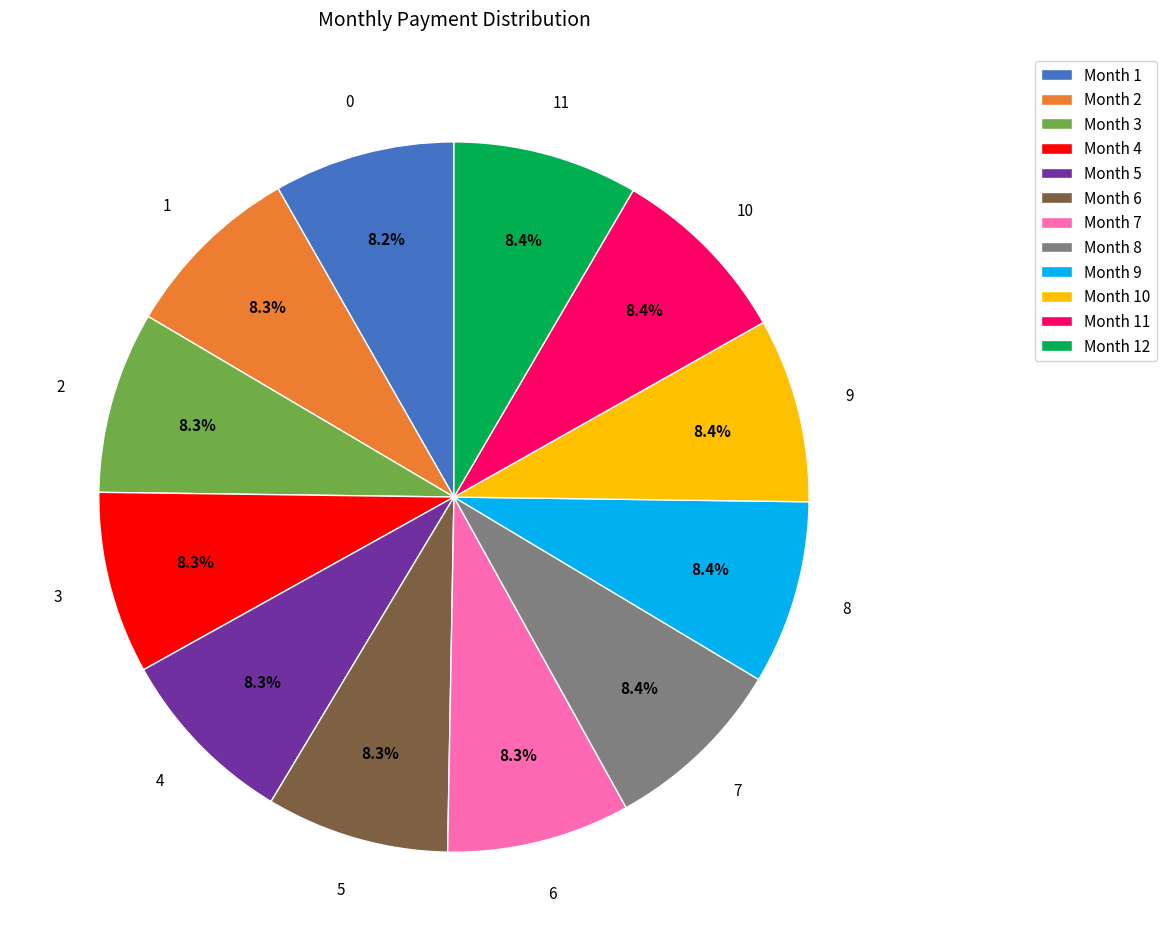

Is there a majority slice in this chart?

No